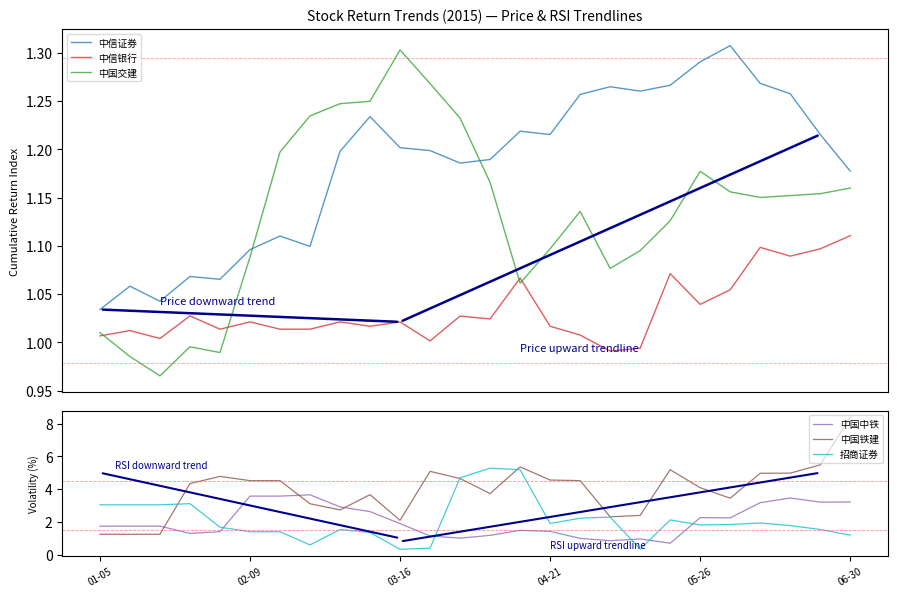

Reading left to right, transcribe all the data shown in this chart.

中信证券: 1.0	1.1	1.0	1.1	1.1	1.1	1.1	1.1	1.2	1.2	1.2	1.2	1.2	1.2	1.2	1.2	1.3	1.3	1.3	1.3	1.3	1.3	1.3	1.3	1.2	1.2
中信银行: 1.0	1.0	1.0	1.0	1.0	1.0	1.0	1.0	1.0	1.0	1.0	1.0	1.0	1.0	1.1	1.0	1.0	1.0	1.0	1.1	1.0	1.1	1.1	1.1	1.1	1.1
中国交建: 1.0	1.0	1.0	1.0	1.0	1.1	1.2	1.2	1.2	1.2	1.3	1.3	1.2	1.2	1.1	1.1	1.1	1.1	1.1	1.1	1.2	1.2	1.2	1.2	1.2	1.2
中国中铁: 1.7	1.7	1.7	1.3	1.4	3.6	3.6	3.6	2.9	2.6	1.9	1.1	1.0	1.2	1.5	1.4	1.0	0.8	1.0	0.7	2.3	2.2	3.2	3.5	3.2	3.2
中国铁建: 1.2	1.2	1.2	4.3	4.8	4.5	4.5	3.1	2.7	3.7	2.1	5.1	4.6	3.7	5.4	4.6	4.5	2.3	2.4	5.2	4.1	3.4	5.0	5.0	5.5	8.4
招商证券: 3.0	3.0	3.0	3.1	1.7	1.4	1.4	0.6	1.5	1.4	0.3	0.4	4.7	5.3	5.2	1.9	2.2	2.3	0.3	2.1	1.8	1.8	1.9	1.8	1.5	1.2